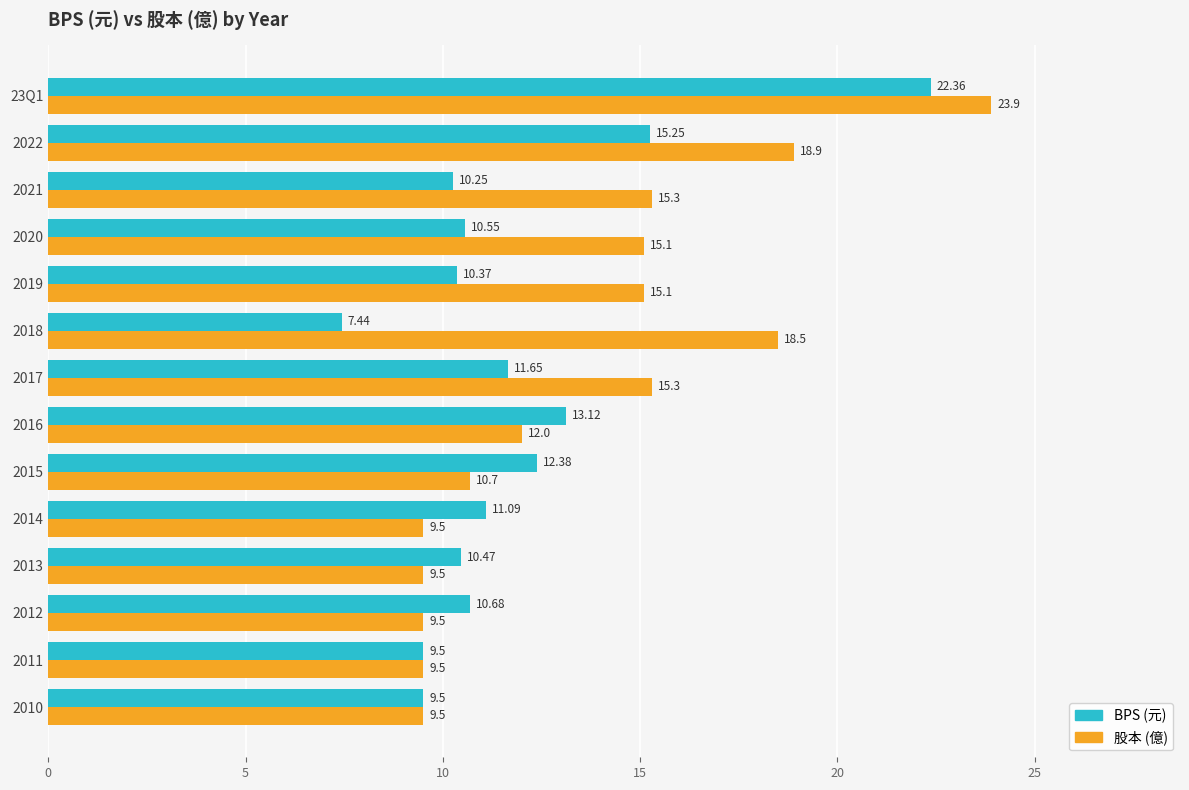

What is the sum of the BPS (元) values at 2021 and 2020?

20.8